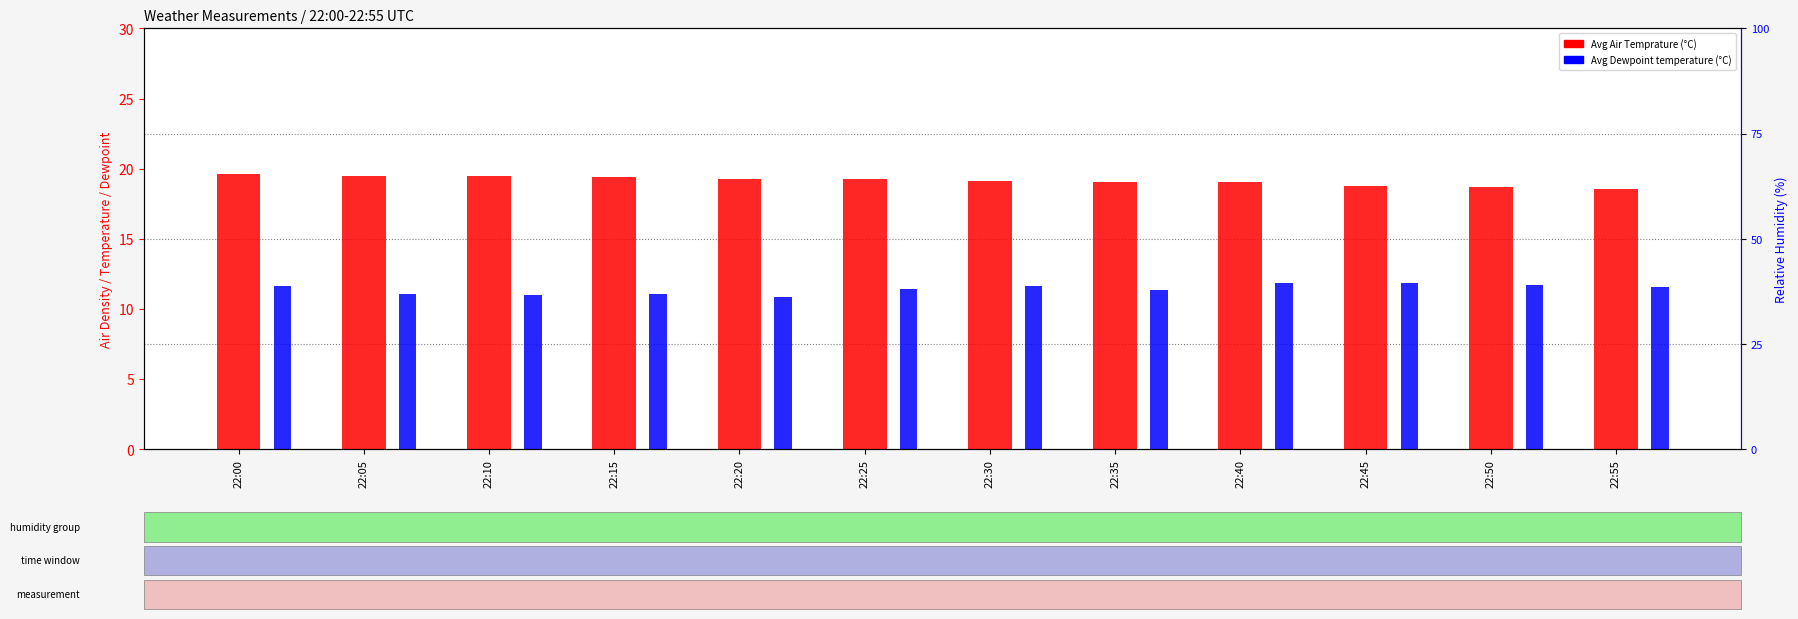

What is the highest value of the Avg Air Temprature series?

19.6